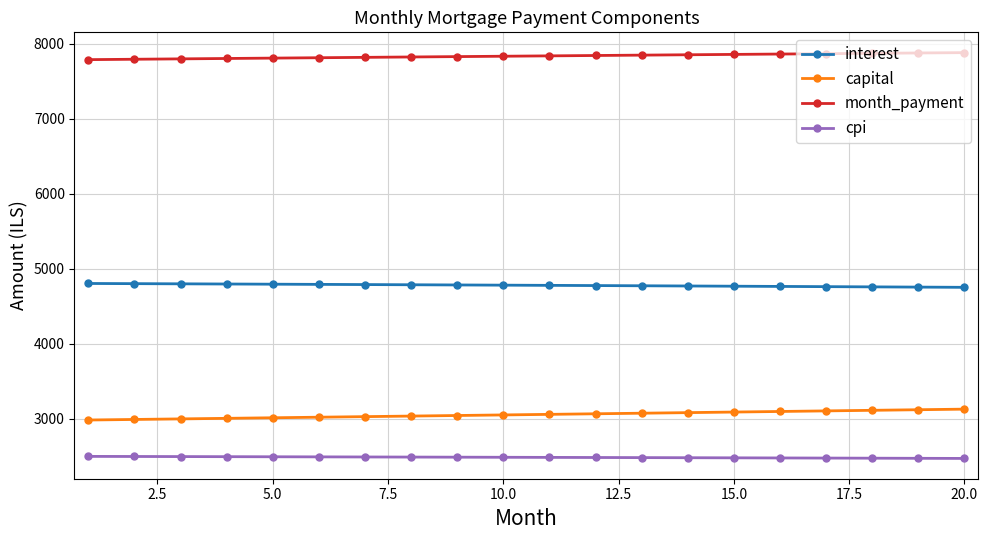

What is the value of the interest point at the 19th from the left?

4755.3